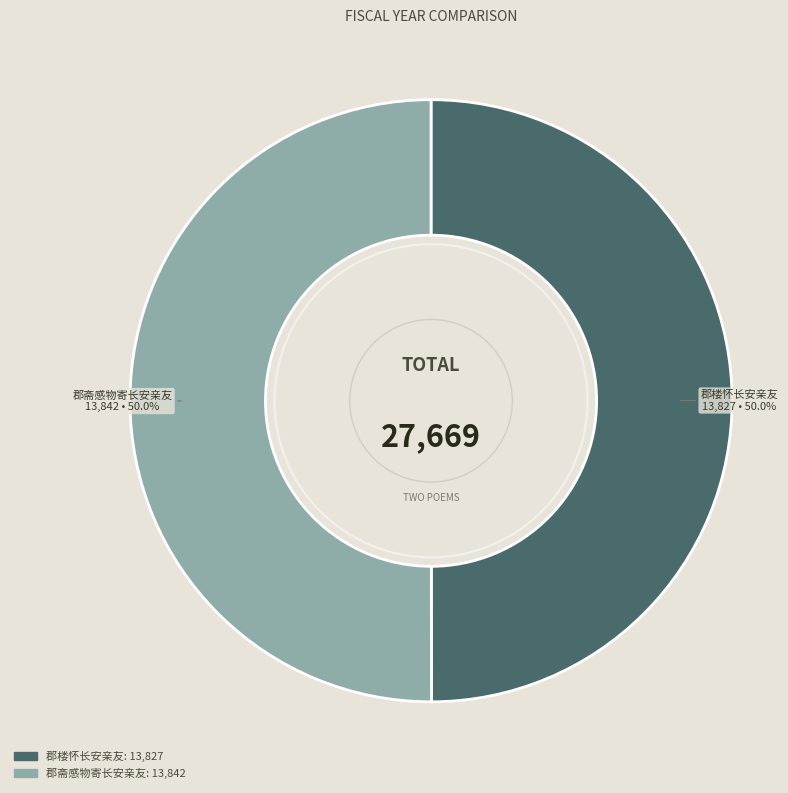

What percentage is the 郡楼怀长安亲友 slice, to the nearest percent?

50%